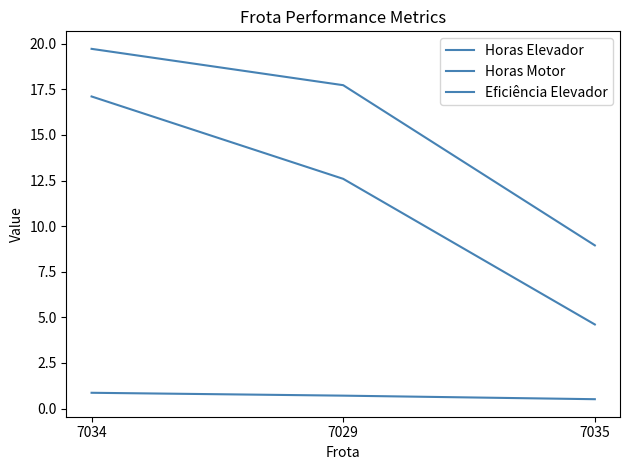

Which series has the largest range (max minus min)?

Horas Elevador